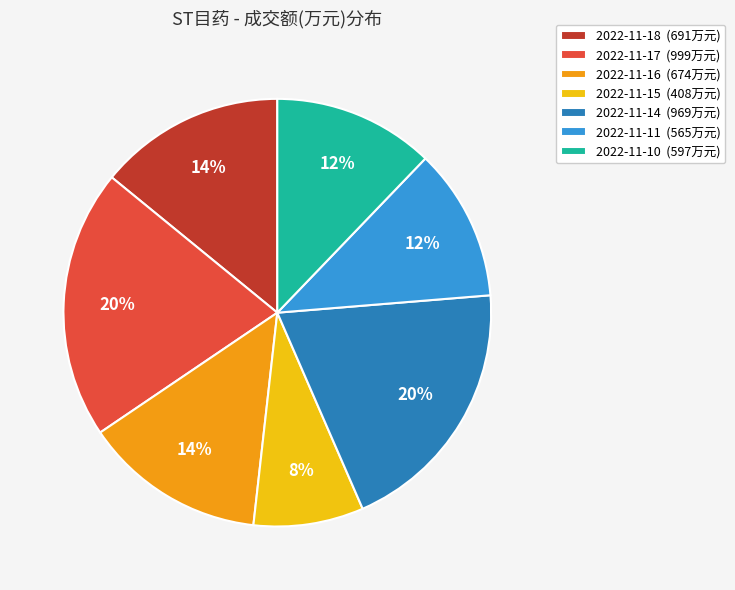

To the nearest percent, what is the average slice percentage?

14%